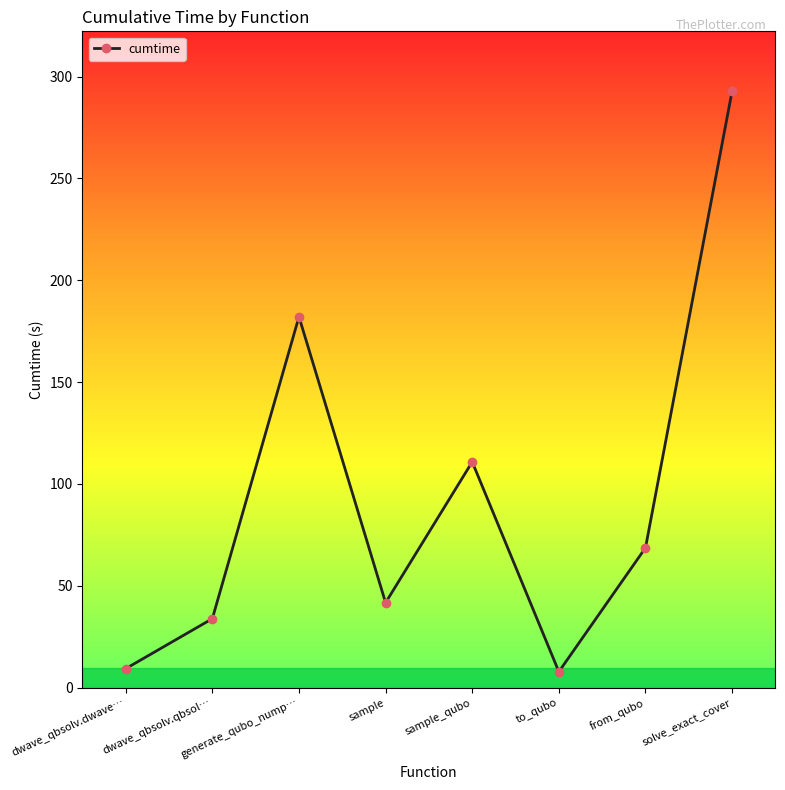

Approximately how many times larger is the value at sample_qubo compared to sample?

2.7